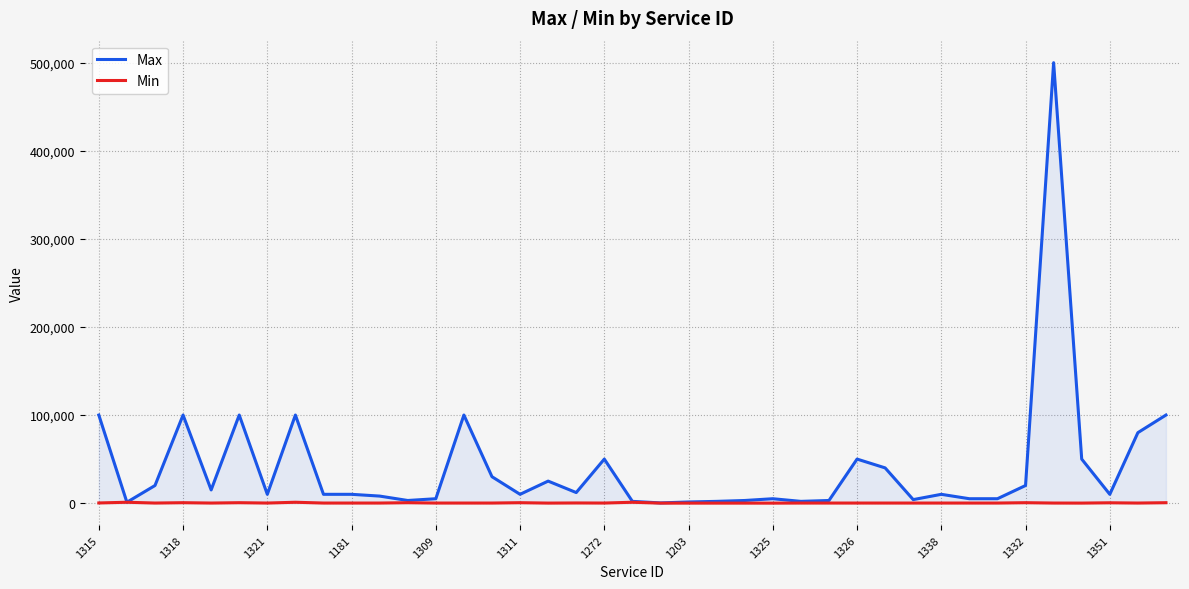

Does the chart display data point markers on the line(s)?

No